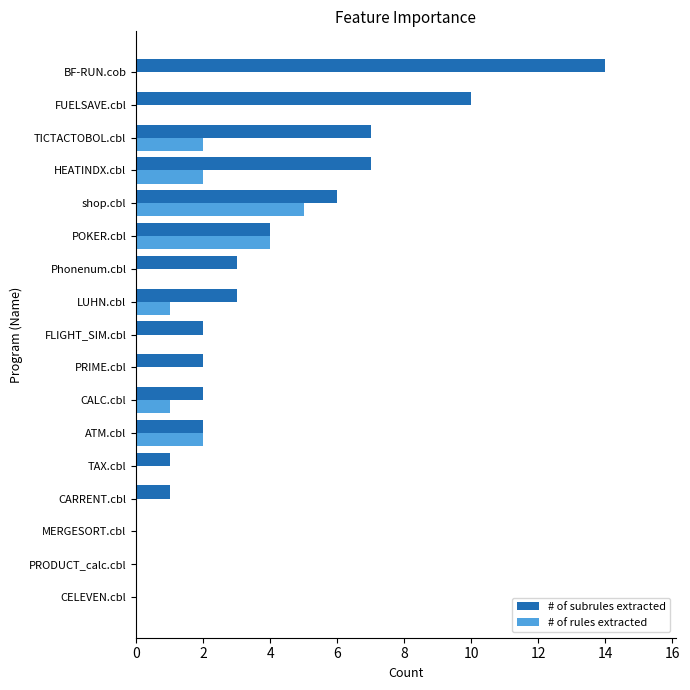

What is the sum of all # of rules extracted values?

17